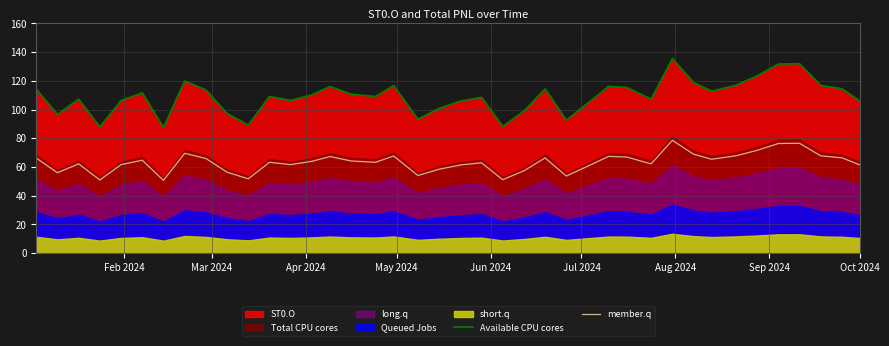

What is the highest value of the Available CPU cores series?

135.6